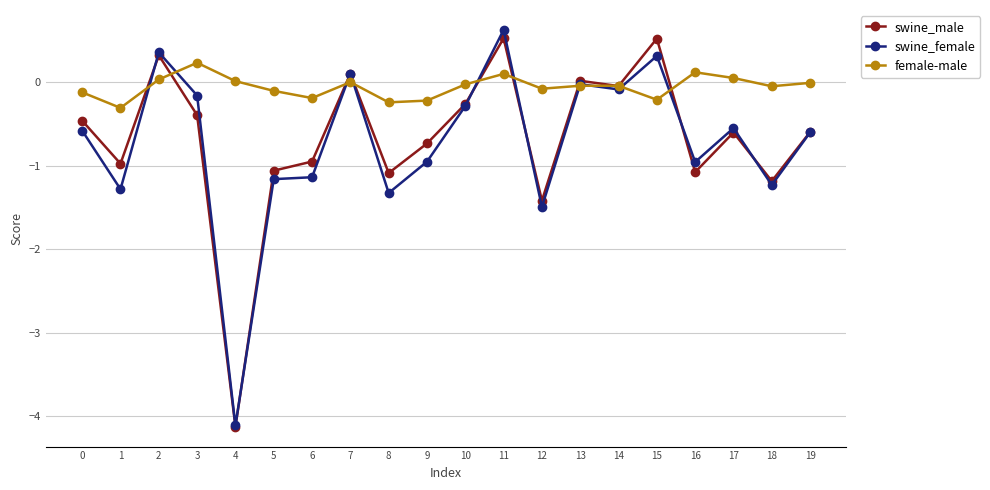

What is the maximum value shown in the chart?

0.6